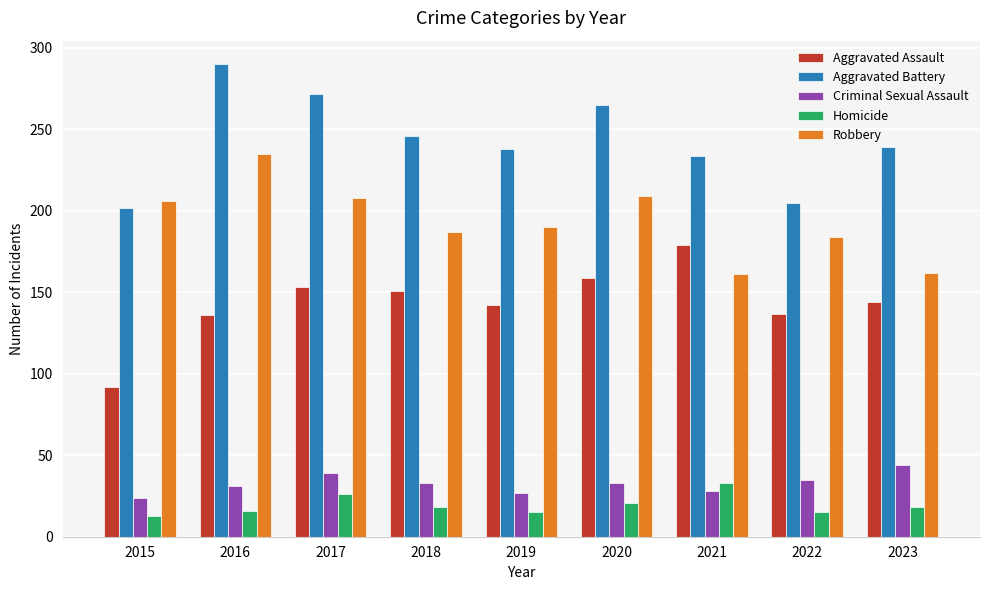

Which series has the largest total across all categories?

Aggravated Battery